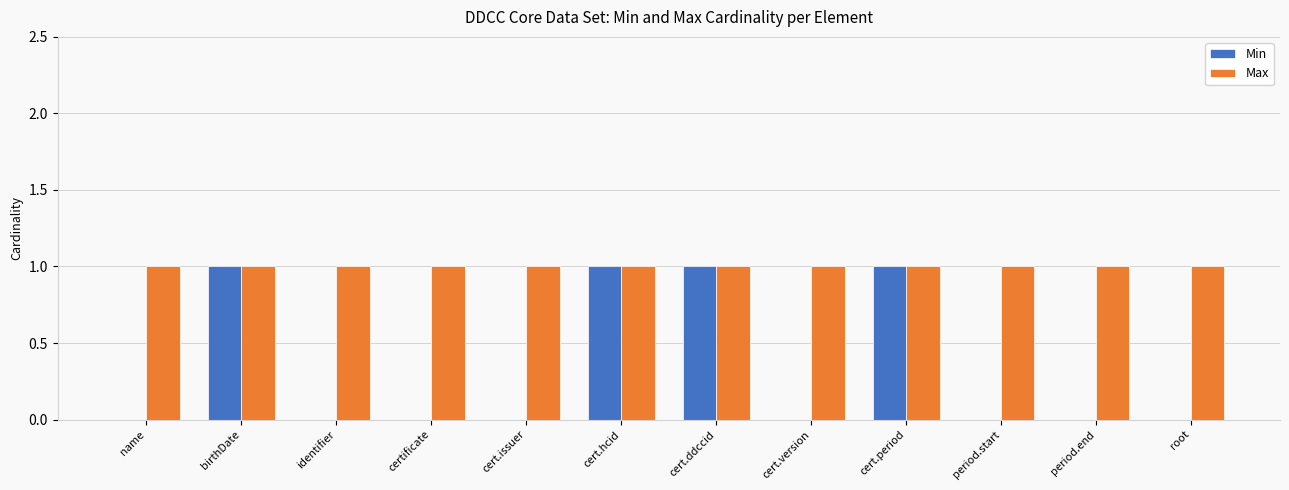

Reading left to right, list all the values displayed in this chart.

Min: name=0	birthDate=1	identifier=0	certificate=0	cert.issuer=0	cert.hcid=1	cert.ddccid=1	cert.version=0	cert.period=1	period.start=0	period.end=0	root=0
Max: name=1	birthDate=1	identifier=1	certificate=1	cert.issuer=1	cert.hcid=1	cert.ddccid=1	cert.version=1	cert.period=1	period.start=1	period.end=1	root=1